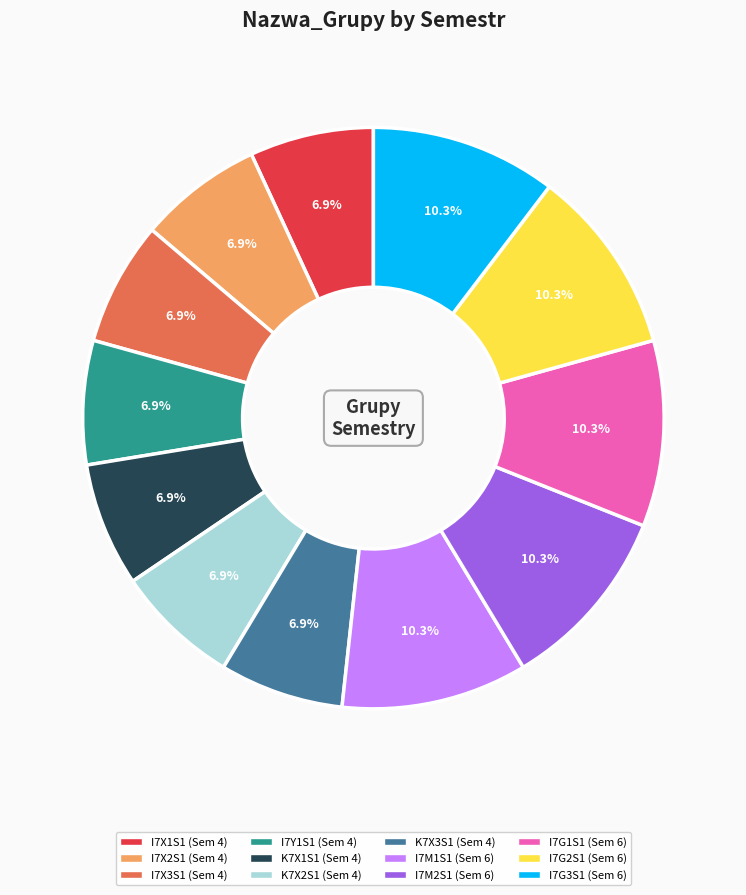

Count the number of slices in the pie.

12